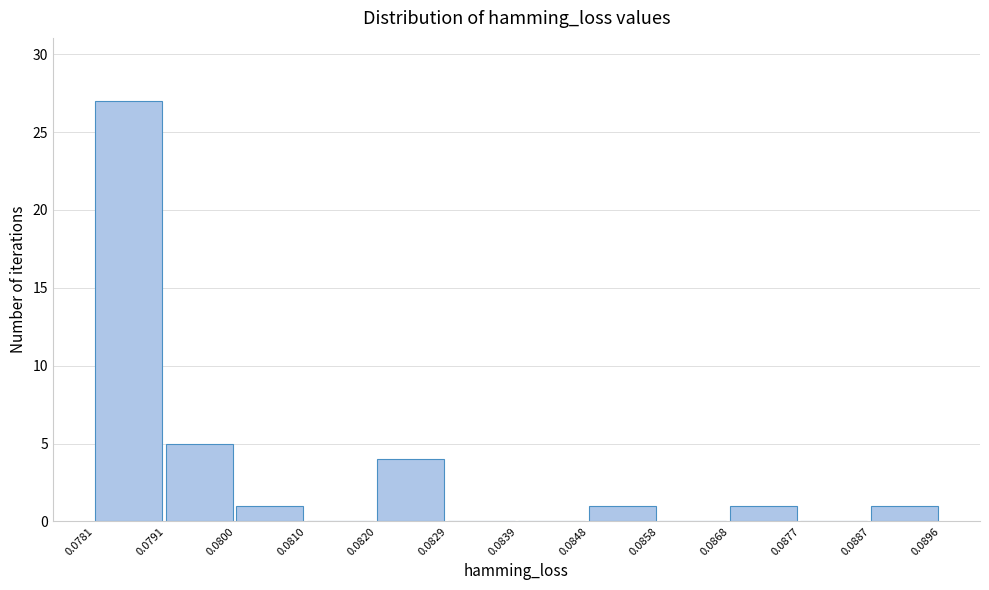

Reading left to right, transcribe this chart: for each bar, give the range it covers on the x-axis and its height. The values are not printed on the chart, so give them approximately, as read against the axis.

0.0781 to 0.0791: 27
0.0791 to 0.0800: 5
0.0800 to 0.0810: 1
0.0810 to 0.0820: 0
0.0820 to 0.0829: 4
0.0829 to 0.0839: 0
0.0839 to 0.0848: 0
0.0848 to 0.0858: 1
0.0858 to 0.0868: 0
0.0868 to 0.0877: 1
0.0877 to 0.0887: 0
0.0887 to 0.0896: 1